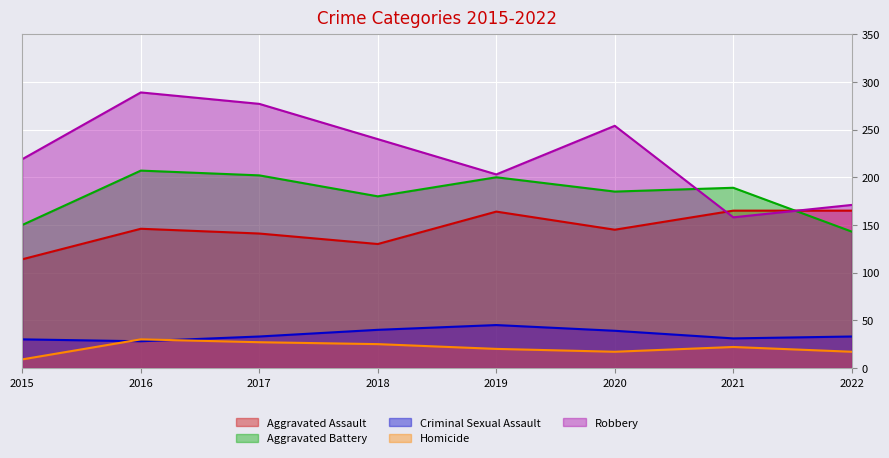

At which label does Homicide reach its peak?

2016